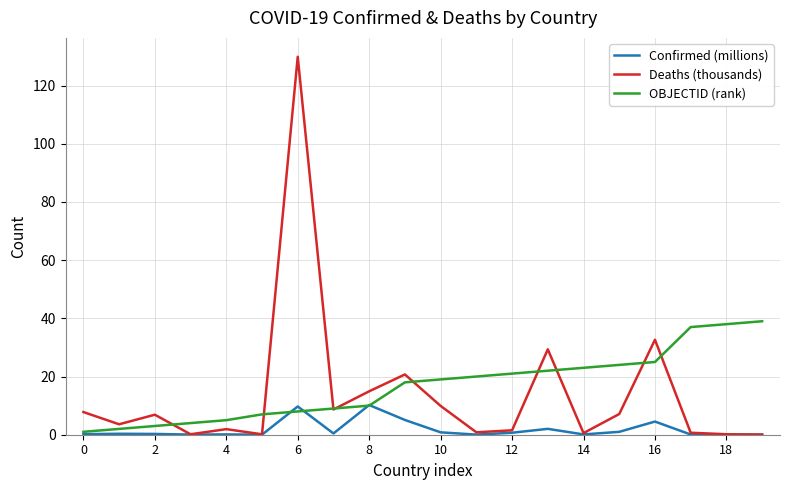

Rank the series by their maximum value, from highest to lowest.

Deaths (thousands), OBJECTID (rank), Confirmed (millions)